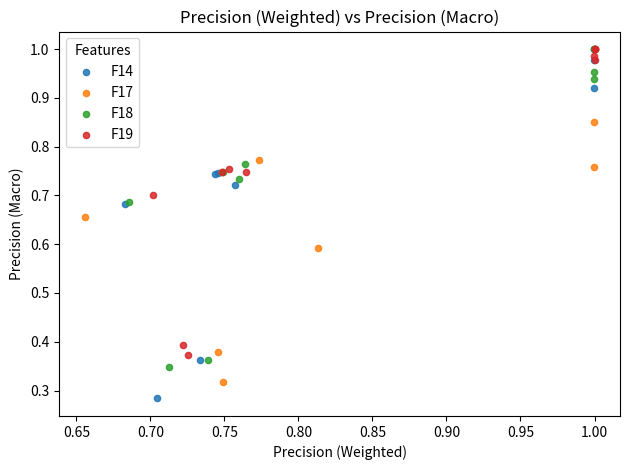

Which series reaches the minimum Y coordinate?

F14